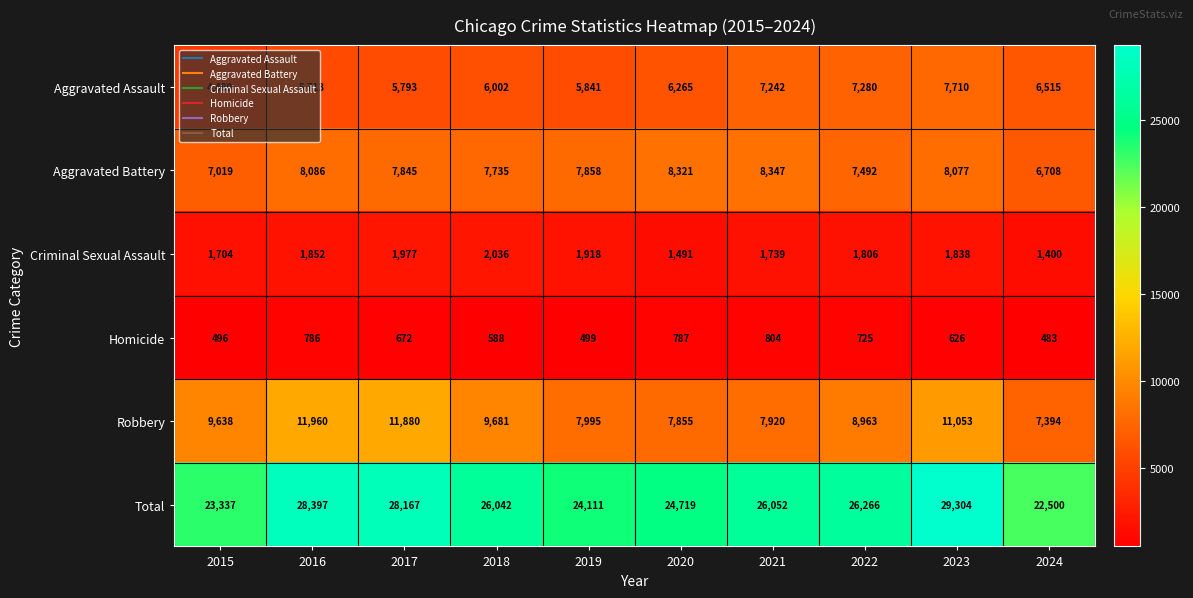

What is the maximum value shown in the chart?

29304